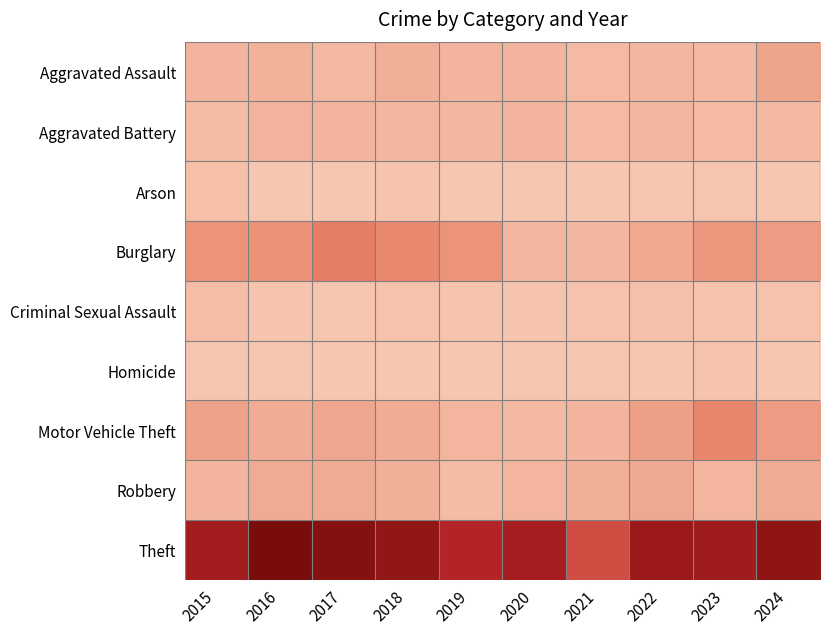

What is the total value across all series at 2017?

229